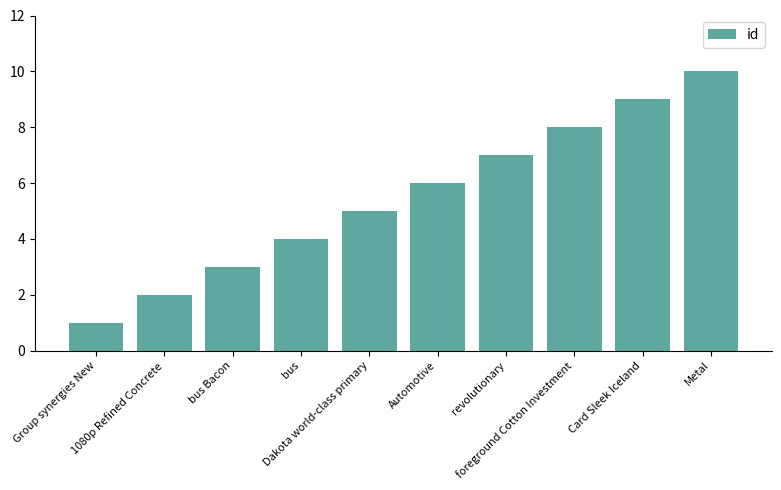

Count the number of categories in the chart.

10